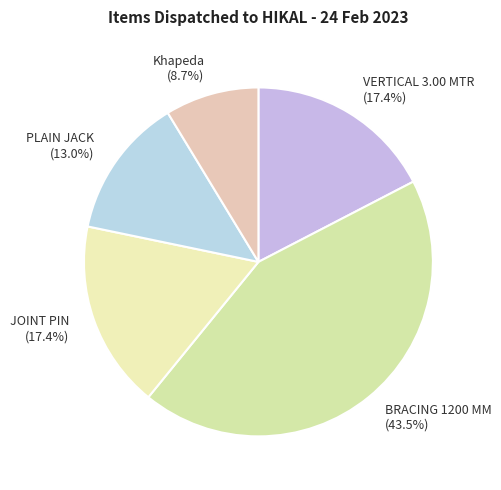

What percentage is NOT represented by Khapeda?

91.3%